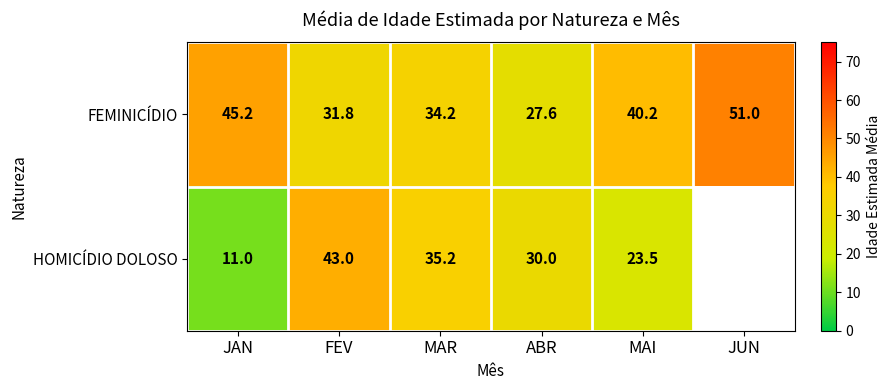

At which label does FEMINICÍDIO reach its peak?

JUN